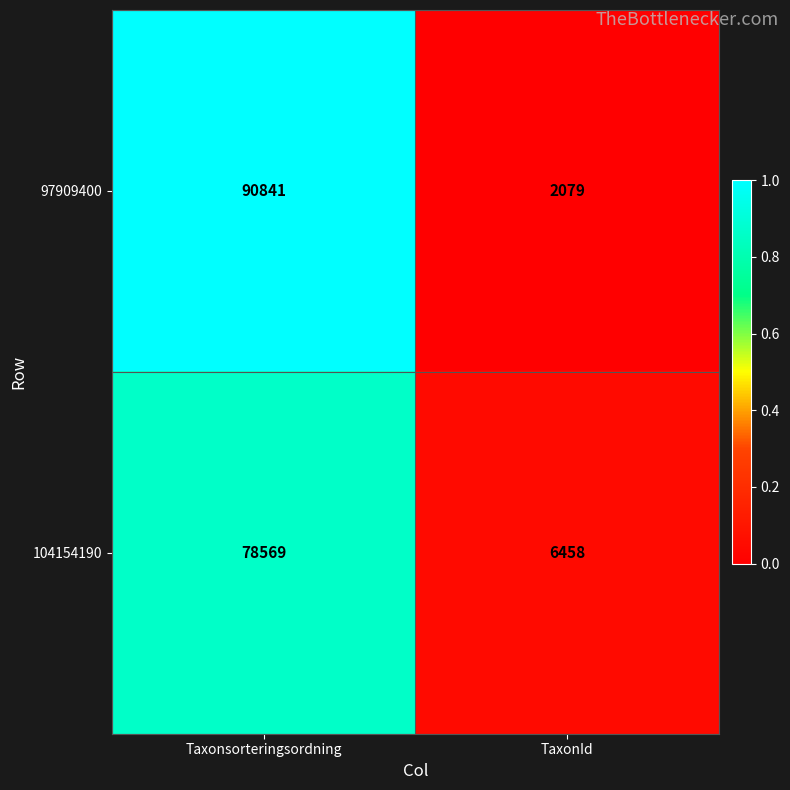

Rank the series by their average value, from highest to lowest.

97909400, 104154190